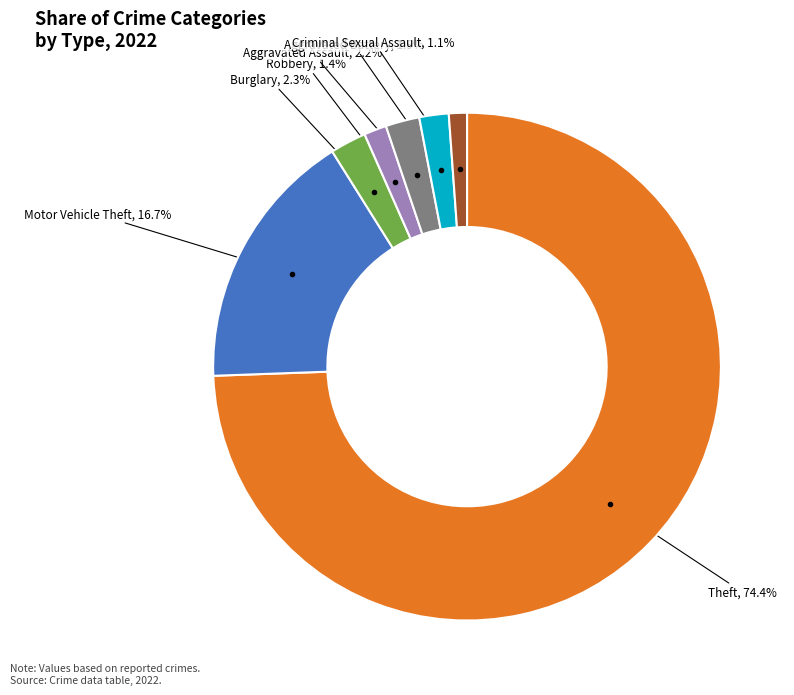

Which has a higher value, Criminal Sexual Assault or Burglary?

Burglary